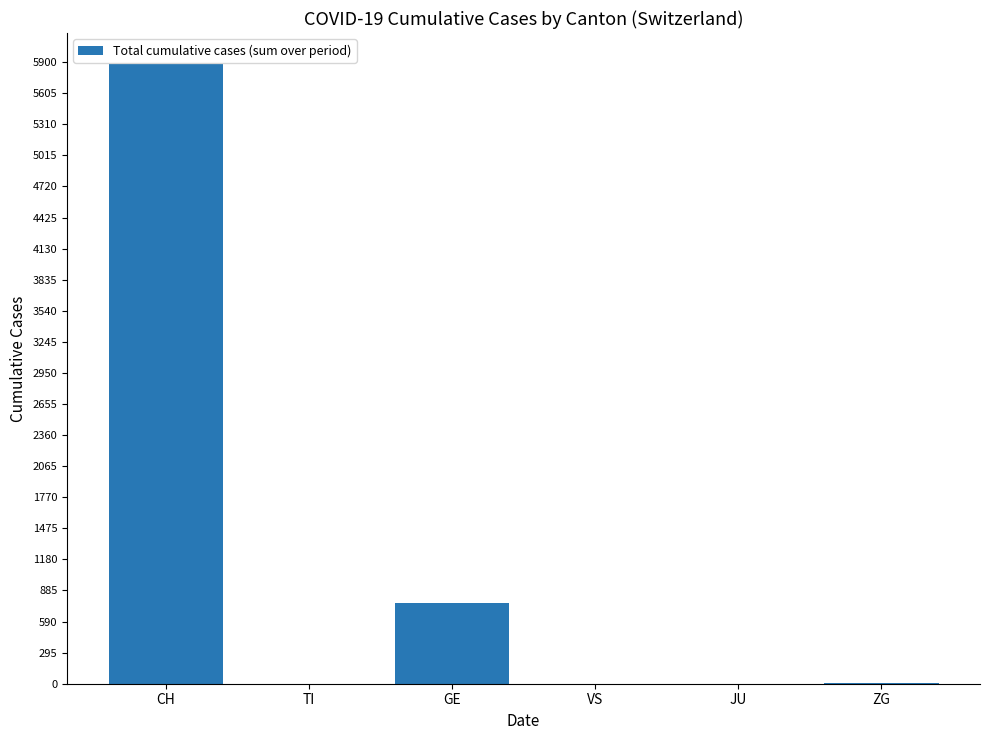

True or false: the data shows 377 at GE.

False